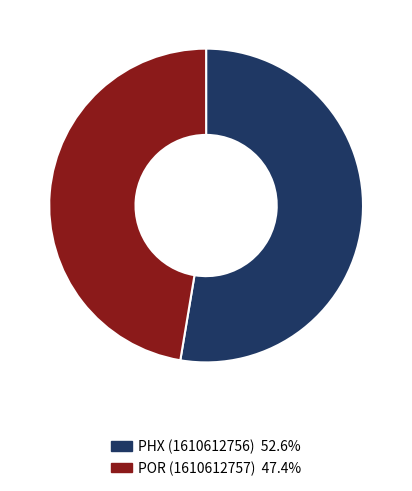

How many slices are in this pie chart?

2